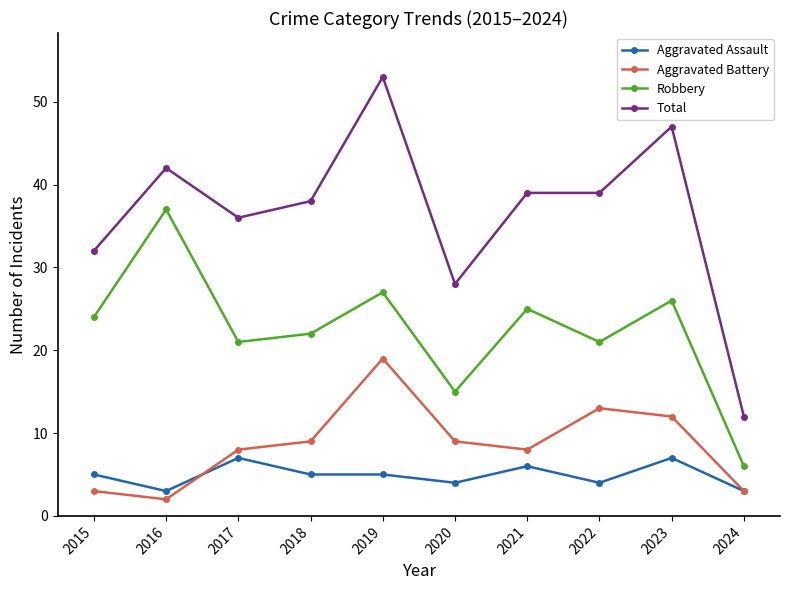

What is the spread (max minus min) of values at 2019?

48